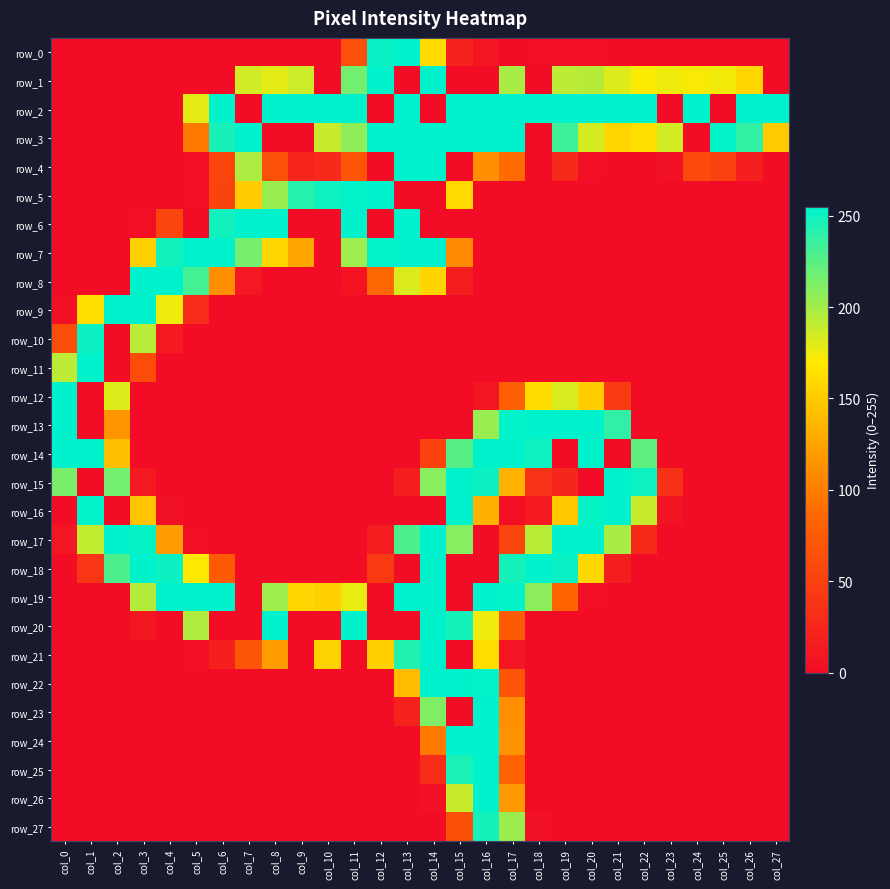

True or false: row_8 has a value of 396 at col_4.

False